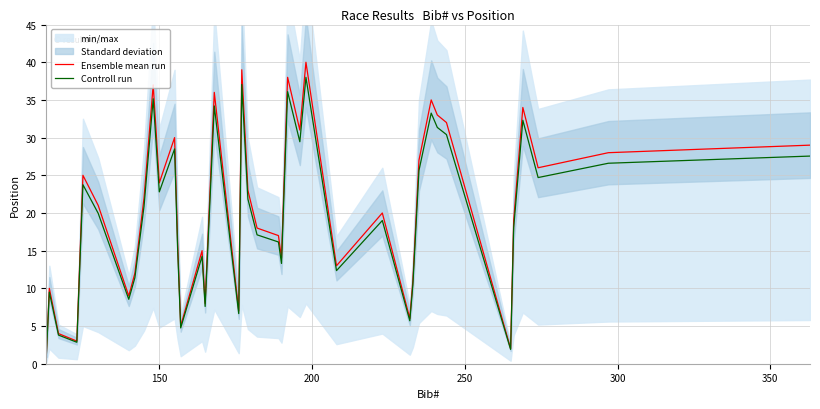

What is the minimum value for Ensemble mean run?

1.0